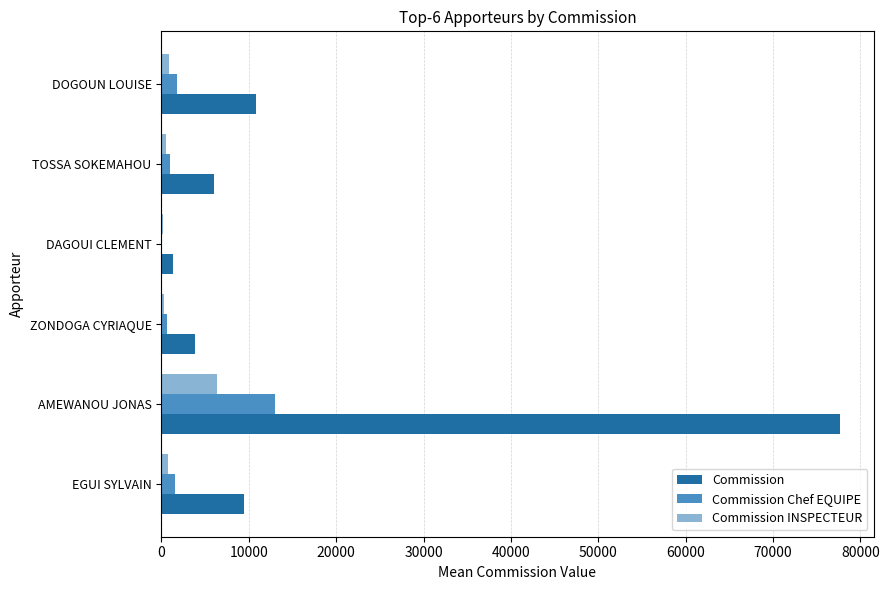

What is the sum of all Commission Chef EQUIPE values?

18103